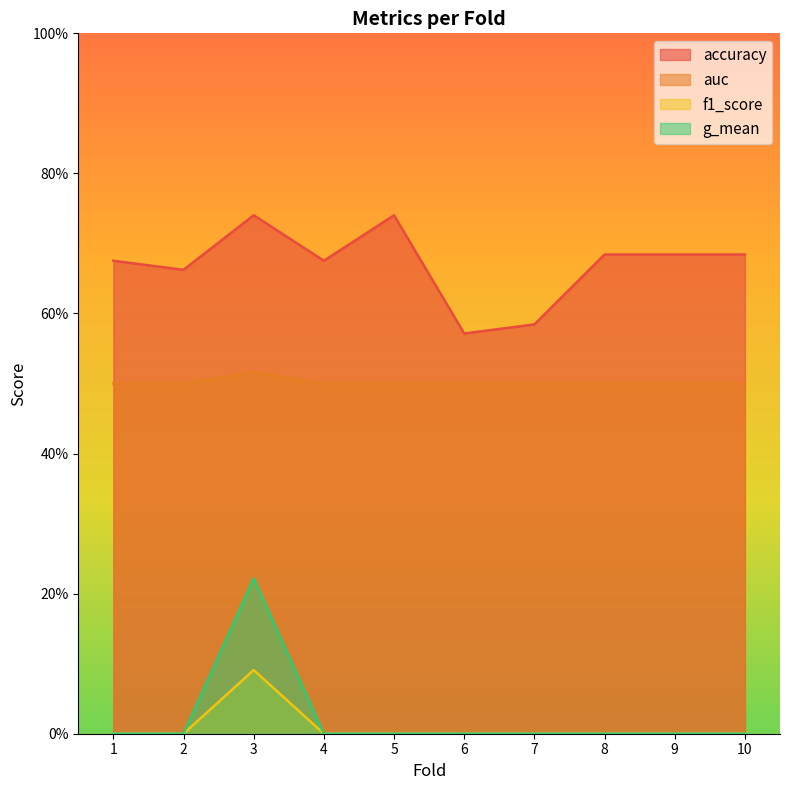

Reading left to right, list all the values displayed in this chart.

accuracy: 1=0.7	2=0.7	3=0.7	4=0.7	5=0.7	6=0.6	7=0.6	8=0.7	9=0.7	10=0.7
auc: 1=0.5	2=0.5	3=0.5	4=0.5	5=0.5	6=0.5	7=0.5	8=0.5	9=0.5	10=0.5
f1_score: 1=0.0	2=0.0	3=0.1	4=0.0	5=0.0	6=0.0	7=0.0	8=0.0	9=0.0	10=0.0
g_mean: 1=0.0	2=0.0	3=0.2	4=0.0	5=0.0	6=0.0	7=0.0	8=0.0	9=0.0	10=0.0